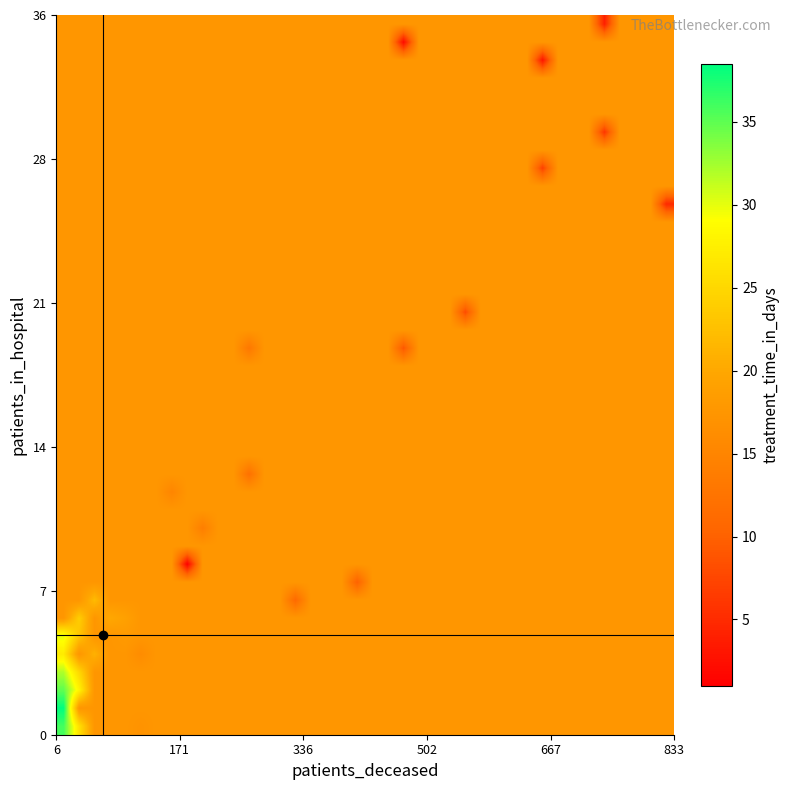

What is the minimum value shown in the chart?

1.0